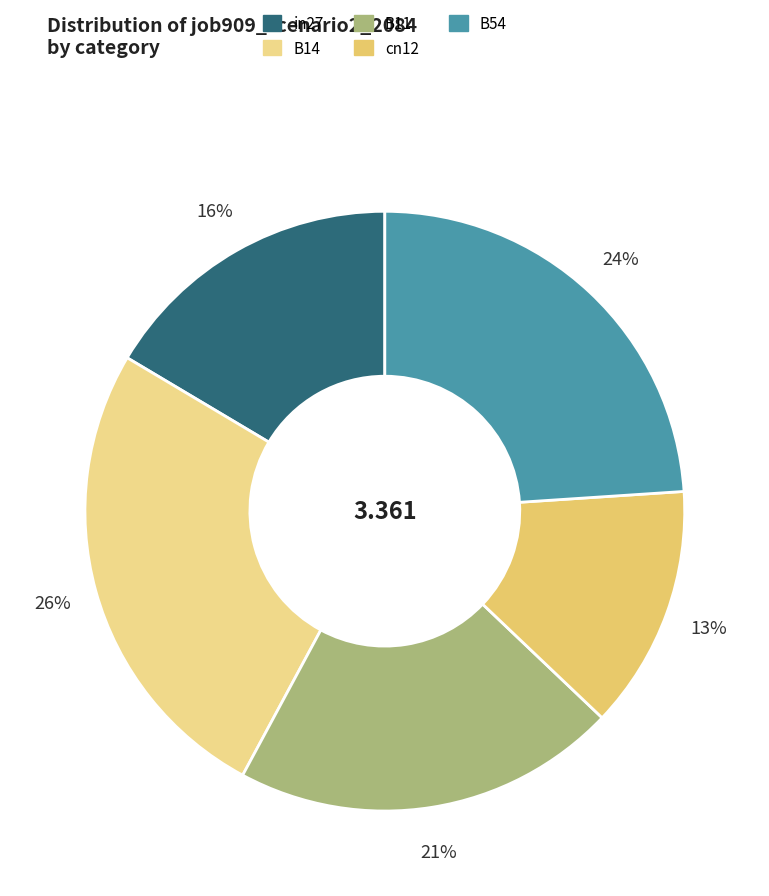

Combined, do B14 and in27 account for over 50%?

No